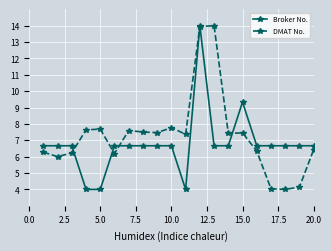

How many lines are shown in the chart?

2